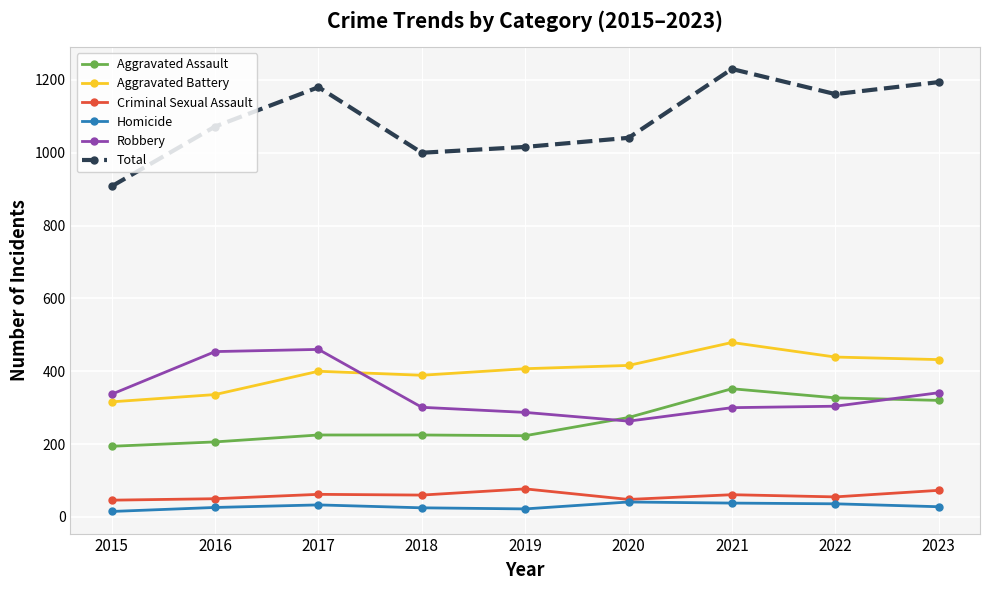

Is the value of Homicide at 2021 greater than the value of Aggravated Battery at 2017?

No